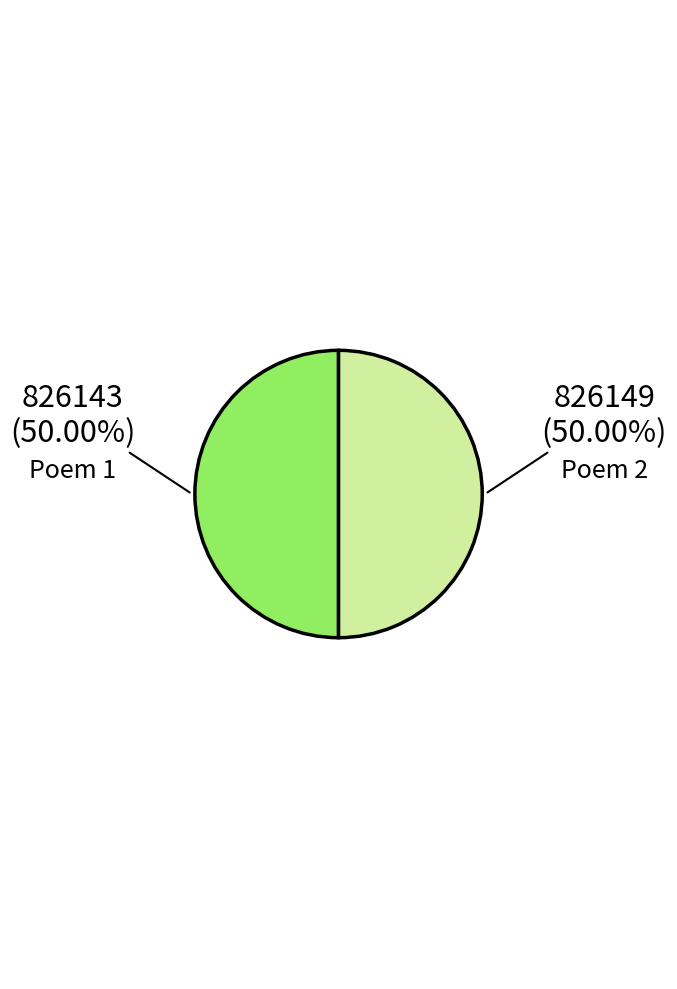

Combined, do Poem 2 and Poem 1 account for over 50%?

Yes